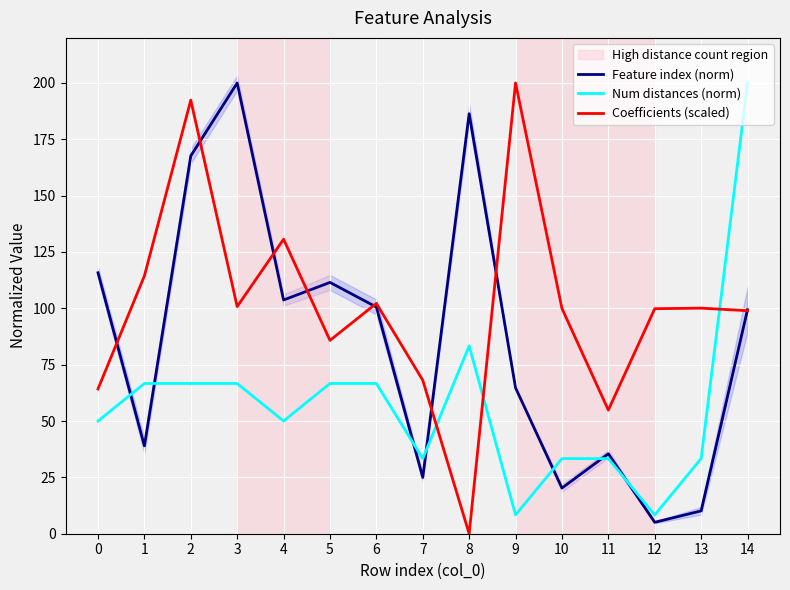

What is the value of the Coefficients (scaled) point at the 13th from the left?

99.8